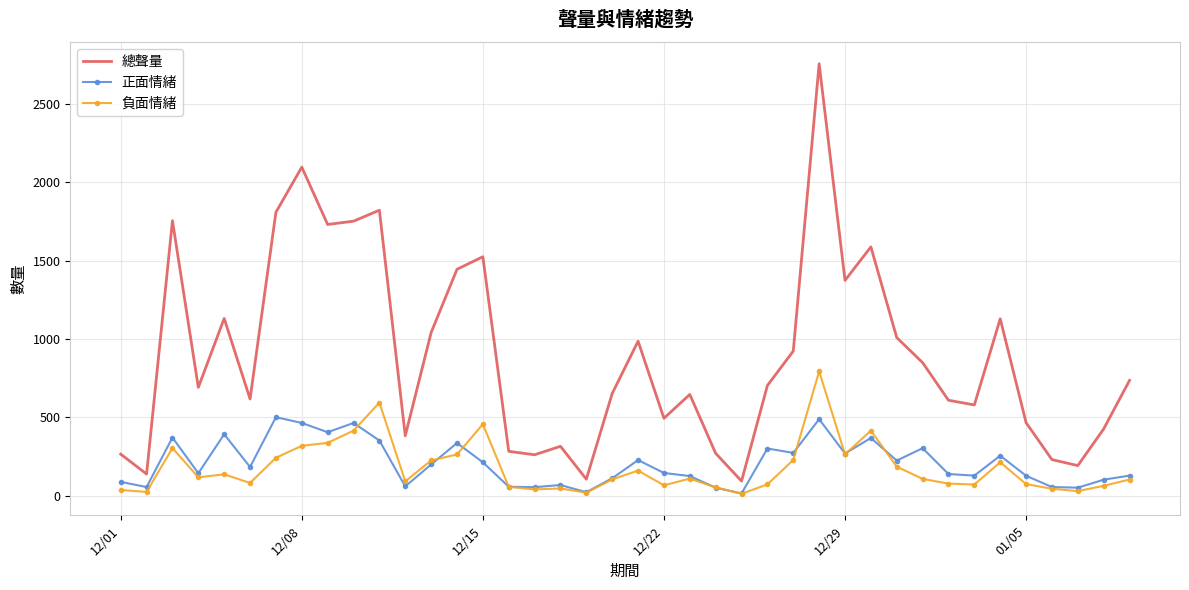

True or false: 總聲量 and 負面情緒 cross at least once.

False